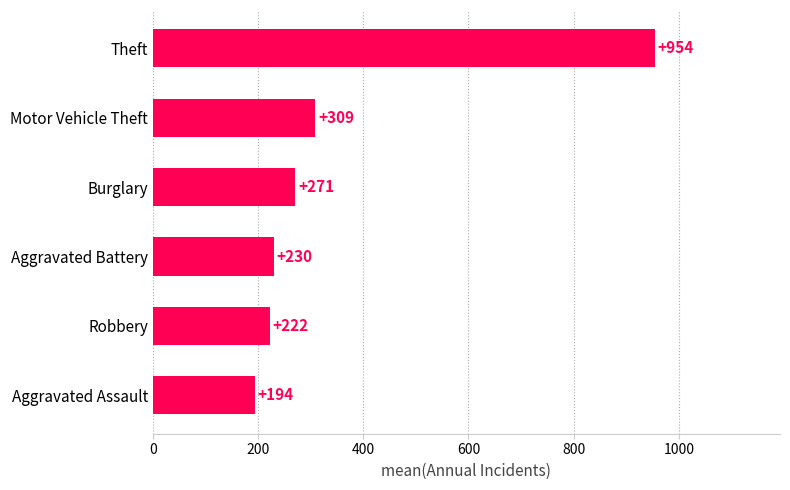

Is it true that the value at Burglary is 80.2?

False